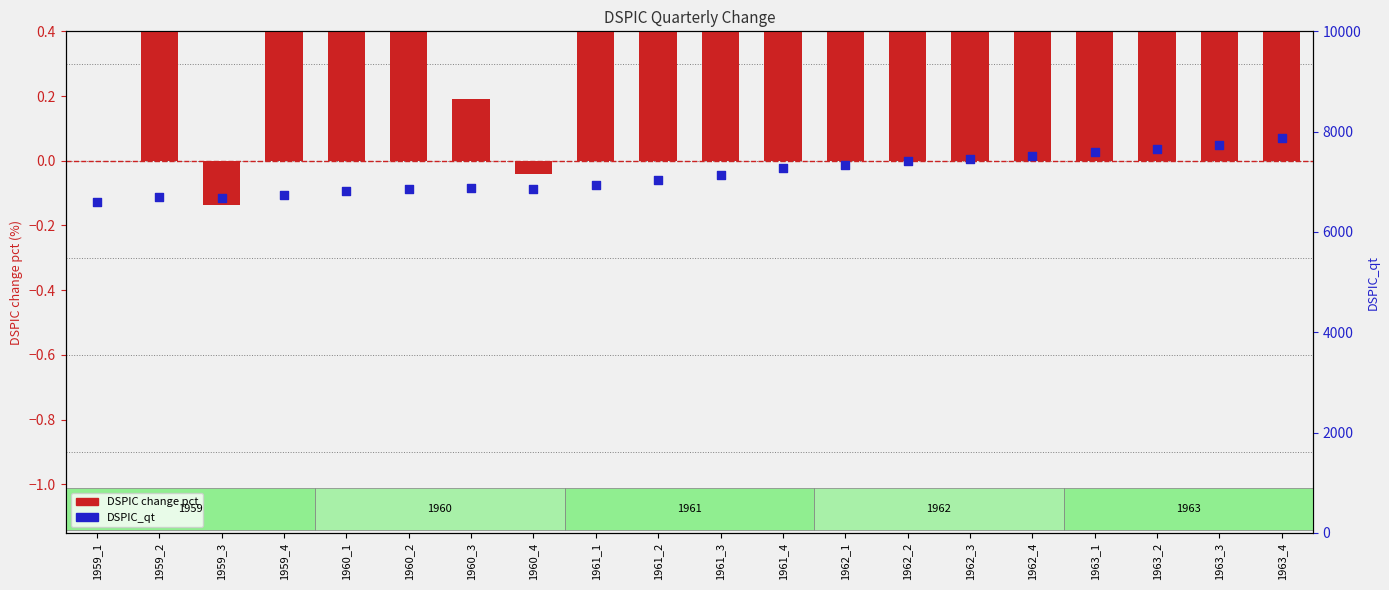

Which series reaches the minimum Y coordinate?

DSPIC change pct